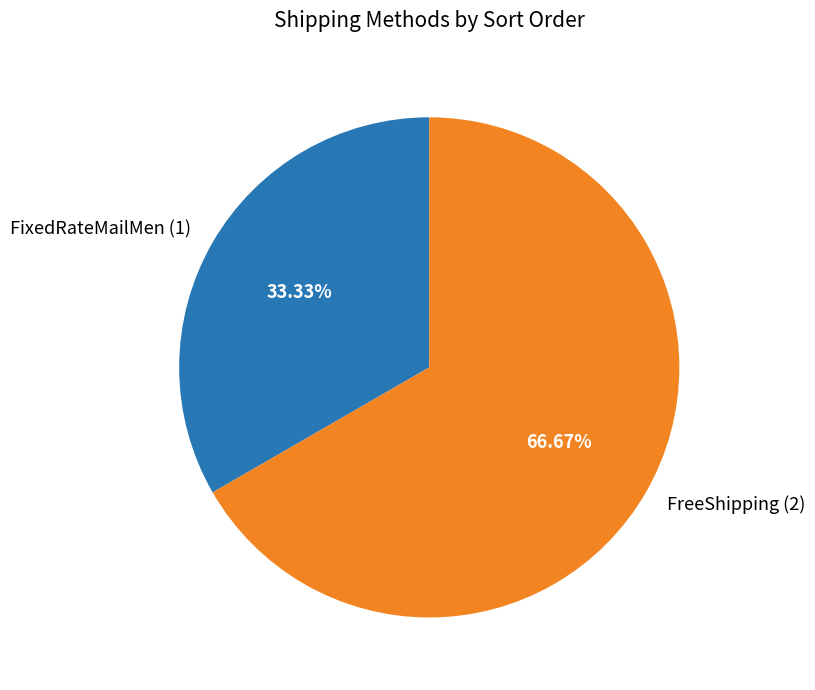

How many slices are in this pie chart?

2